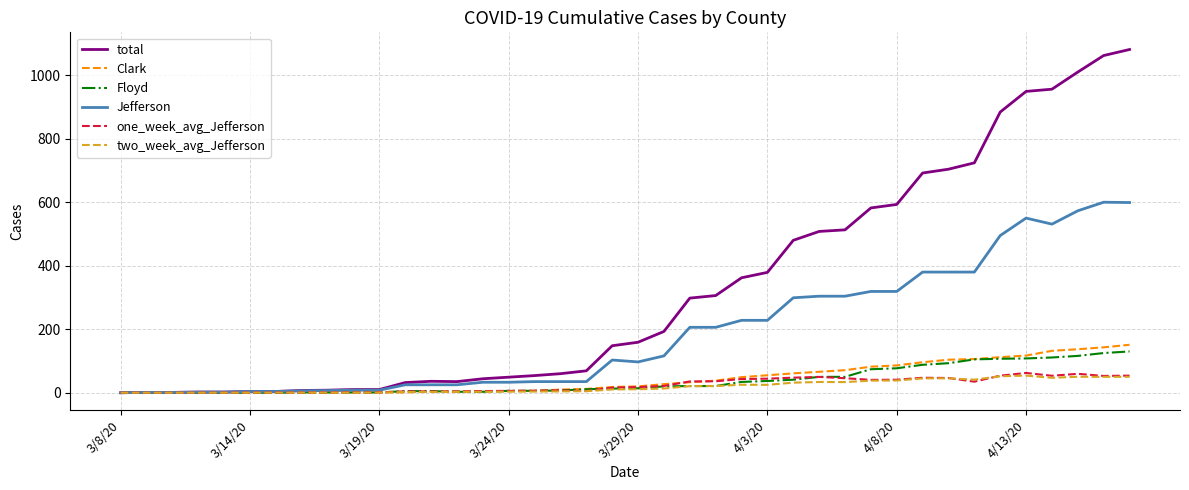

Which series has the largest total across all categories?

total